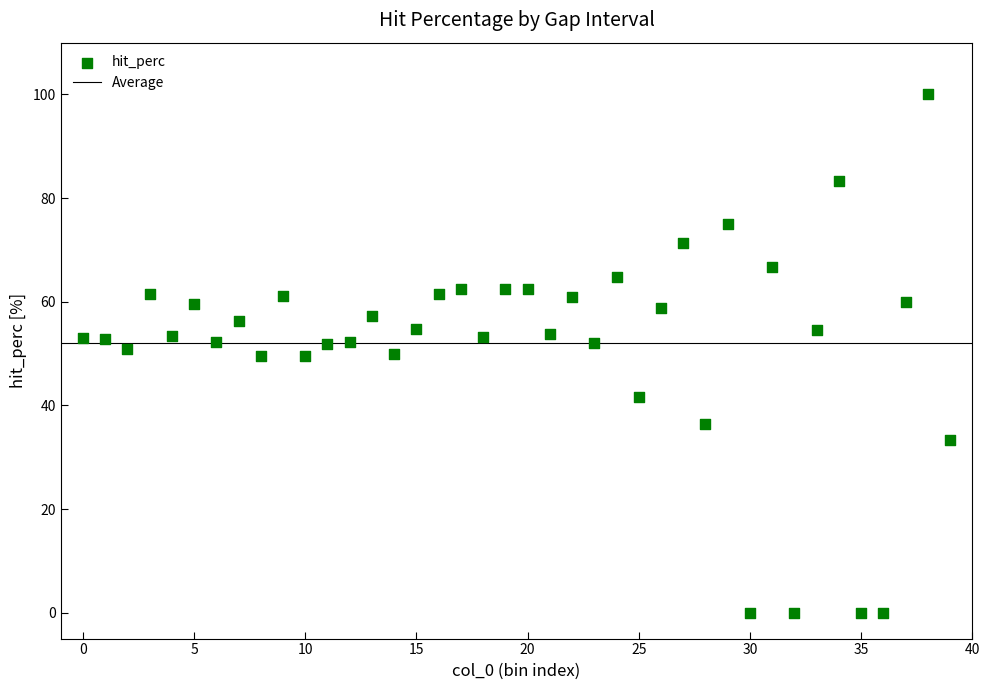

What is the range of Y values (max minus min)?

100.0